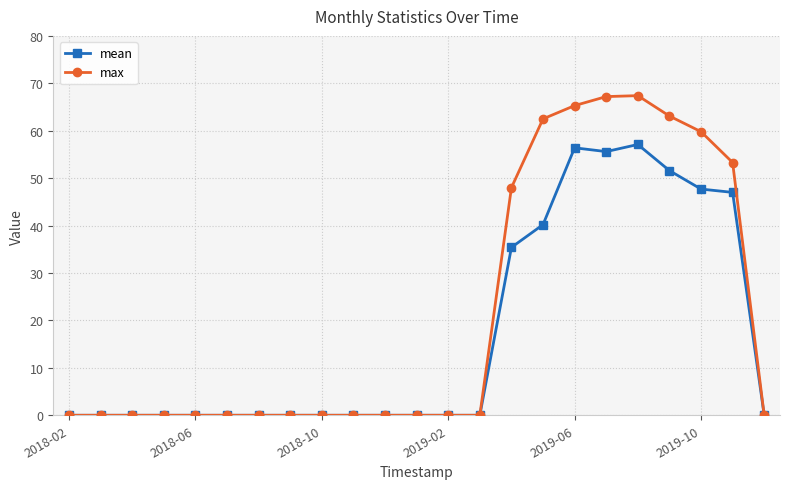

Which series has the largest range (max minus min)?

max